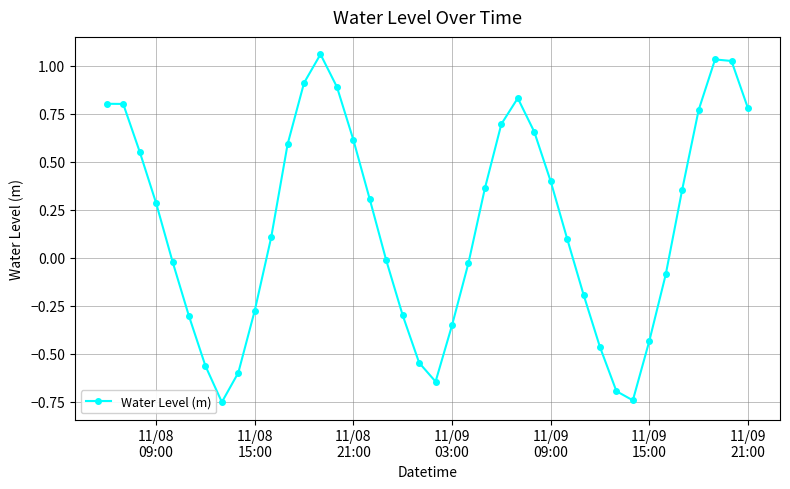

How many points are lower than both their immediate neighbors (excluding endpoints)?

3